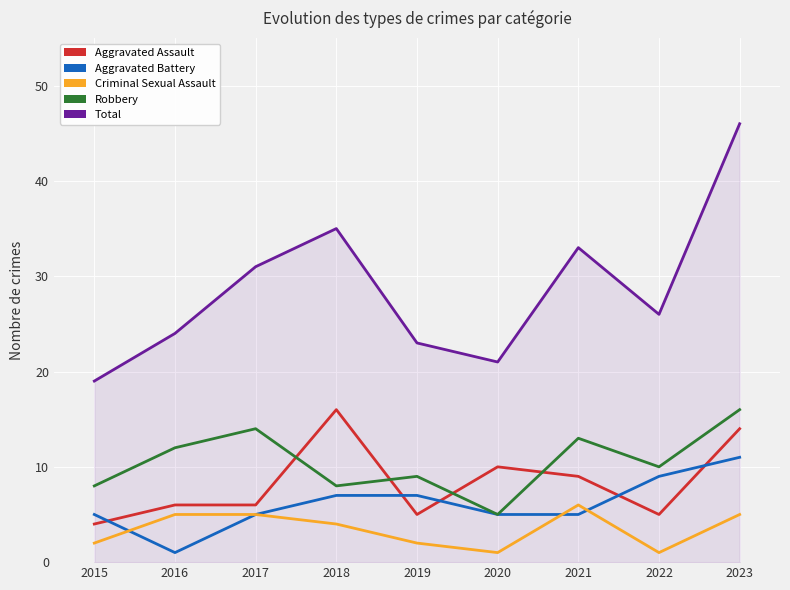

True or false: Aggravated Assault has more than 1 points higher than both neighbors.

True